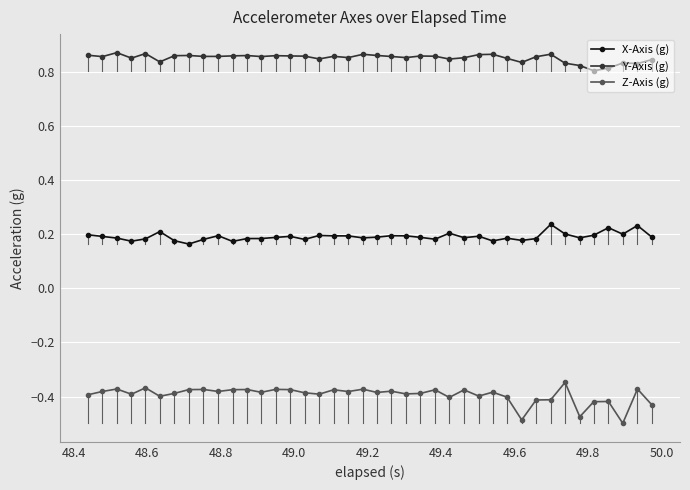

List the series in order of their peak value, highest first.

Y-Axis (g), X-Axis (g), Z-Axis (g)